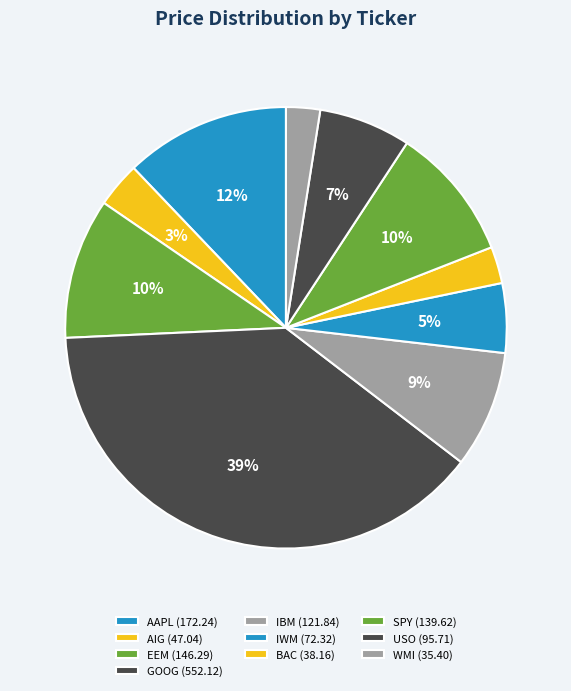

Count the number of slices in the pie.

10